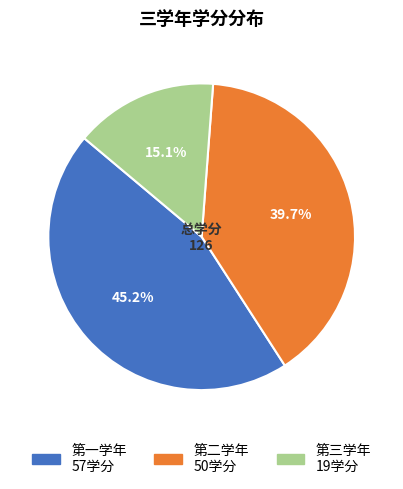

True or false: 第三学年 accounts for 6% of the total.

False